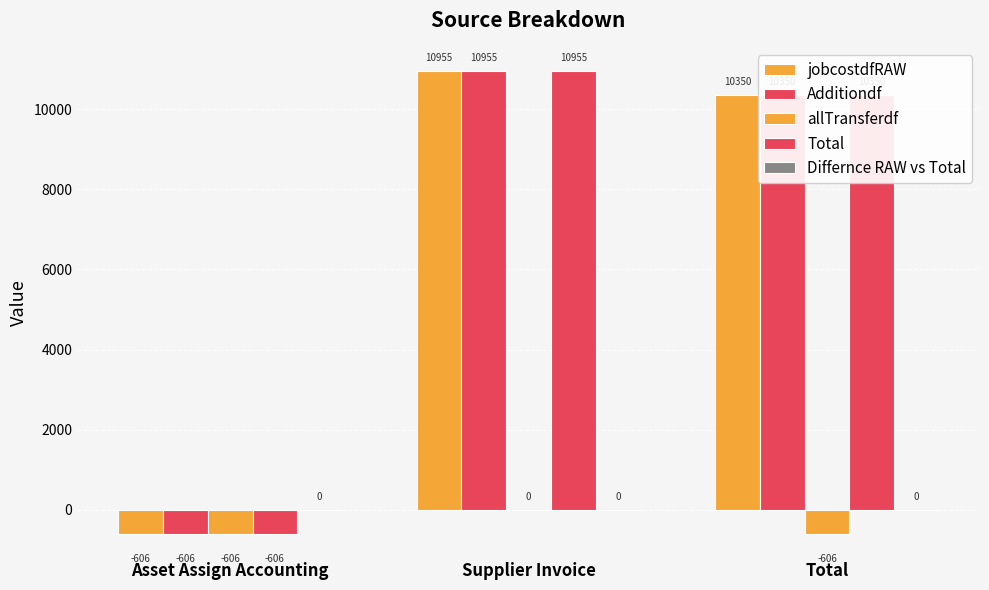

Read the Total value at Asset Assign Accounting.

-605.9